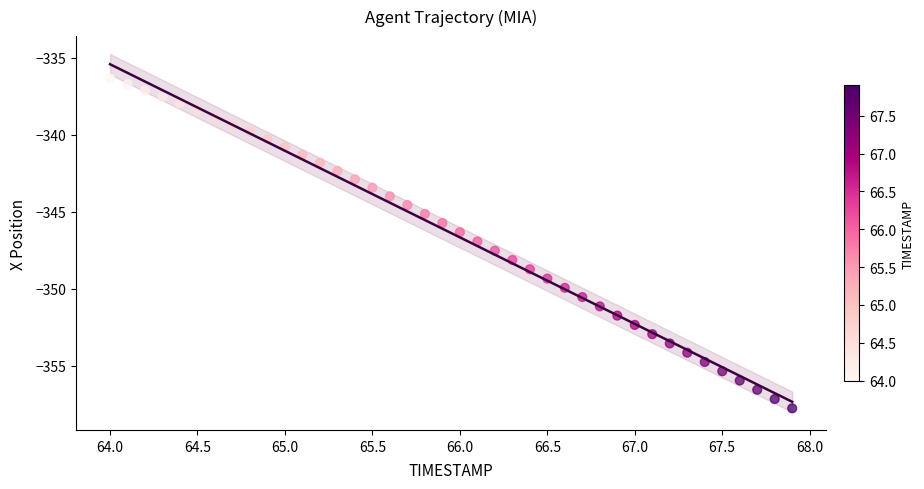

What is the range of Y values (max minus min)?

21.4